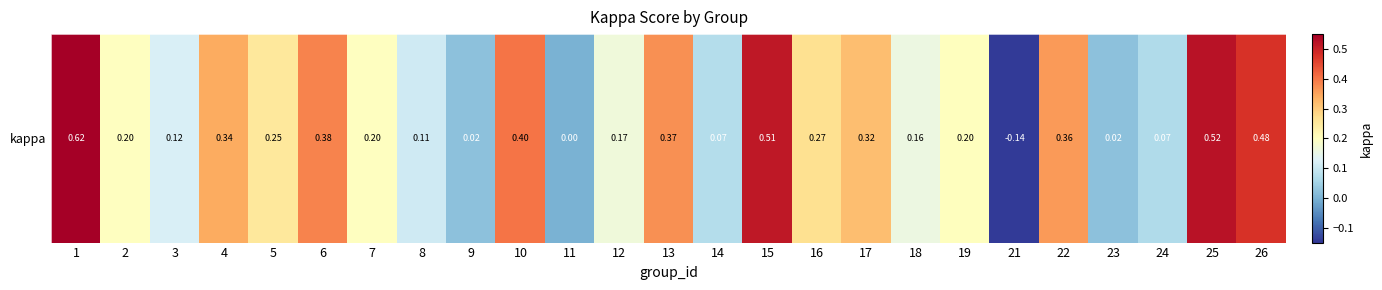

The value at 15 is 0.5. True or false?

True